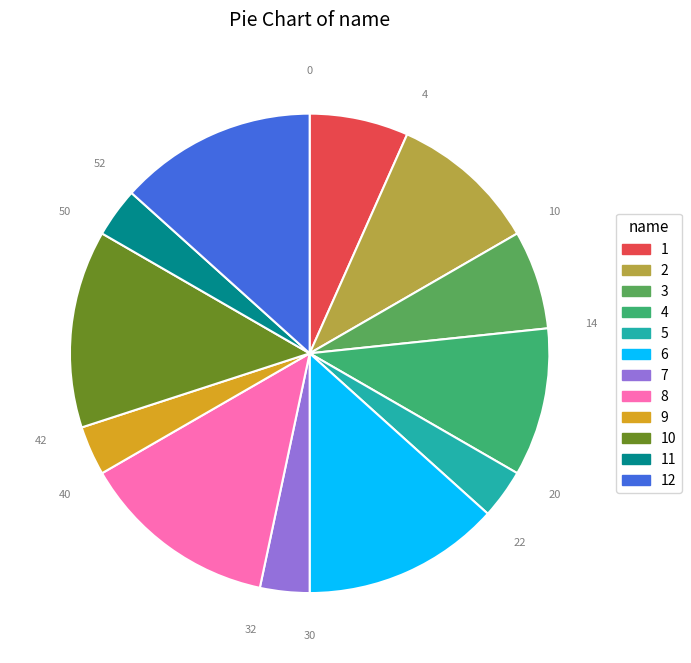

Is there a majority slice in this chart?

No